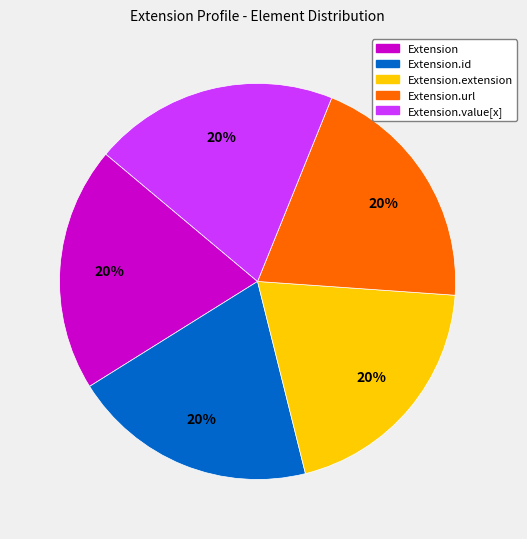

Approximately how many times larger is the value at Extension.extension compared to Extension.url?

1.0